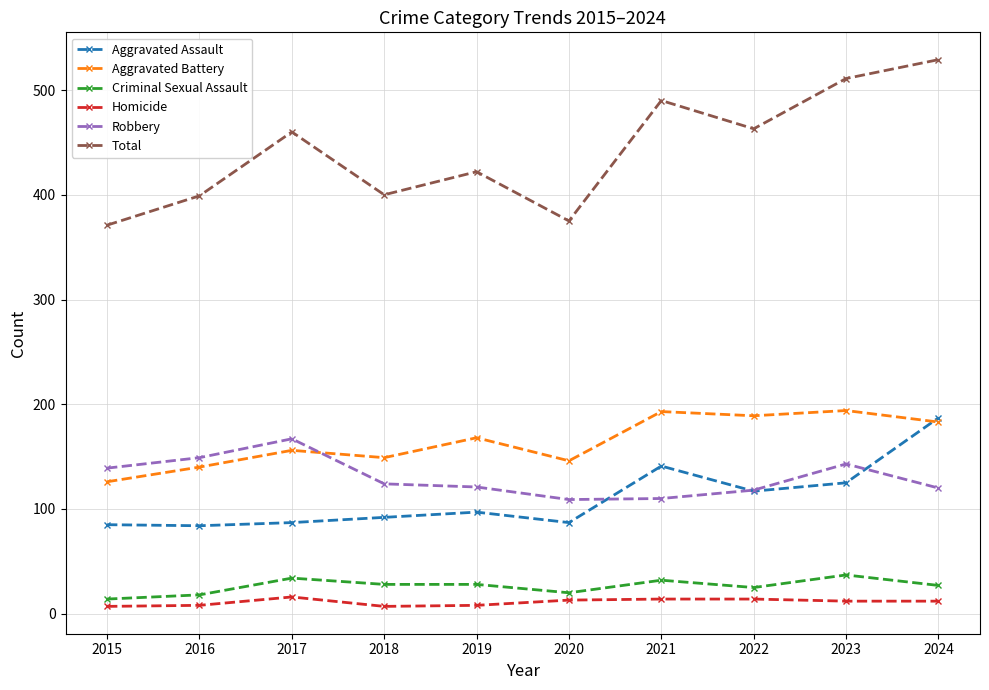

At how many categories does at least one series exceed 22?

10